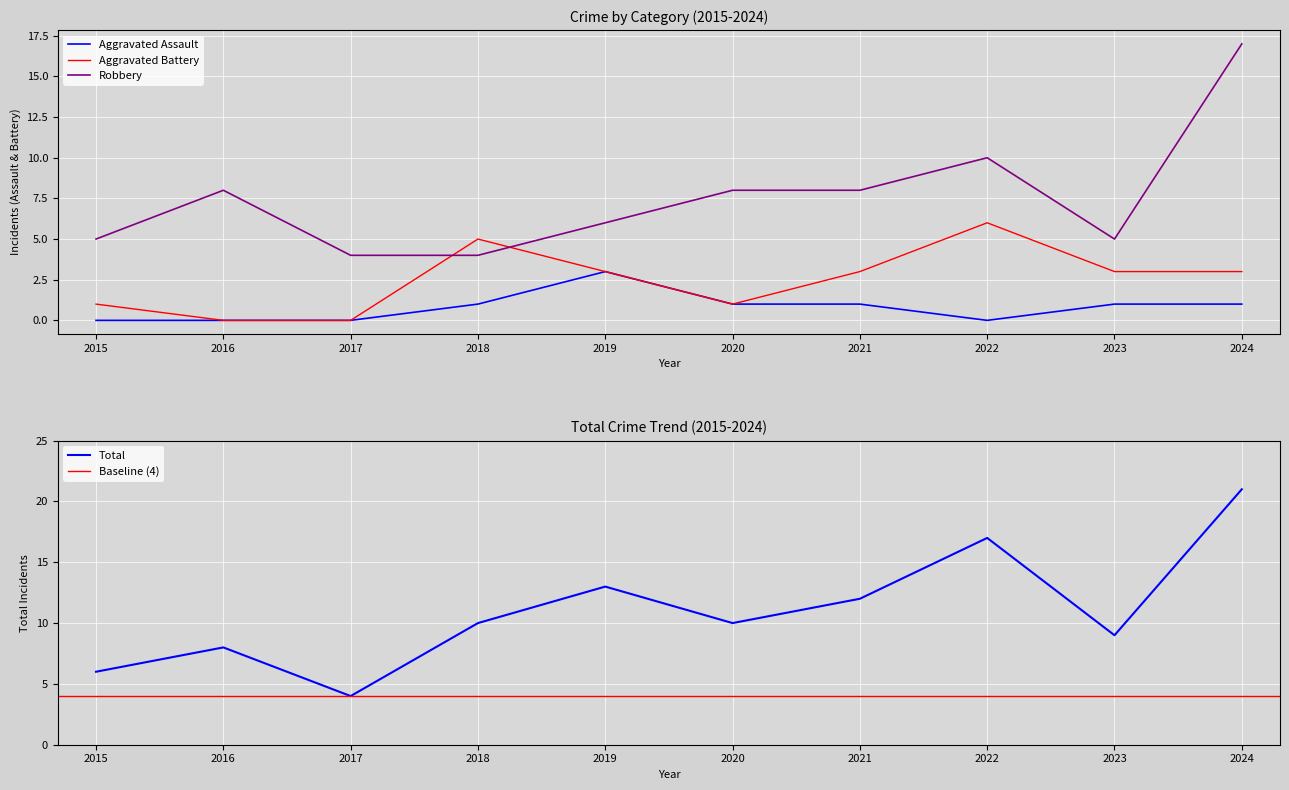

What is the difference between the highest and lowest values at 2024?

20